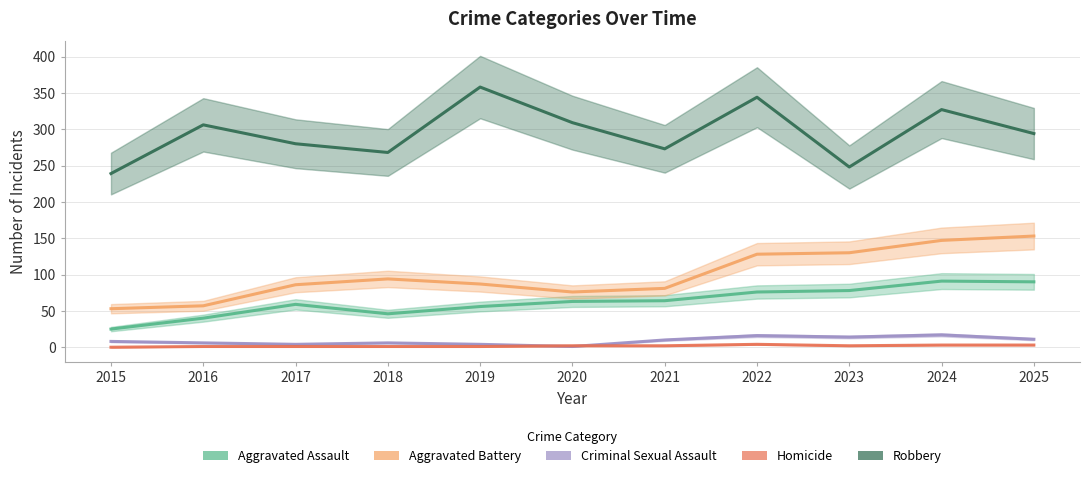

Where is the first local maximum for Homicide?

2022